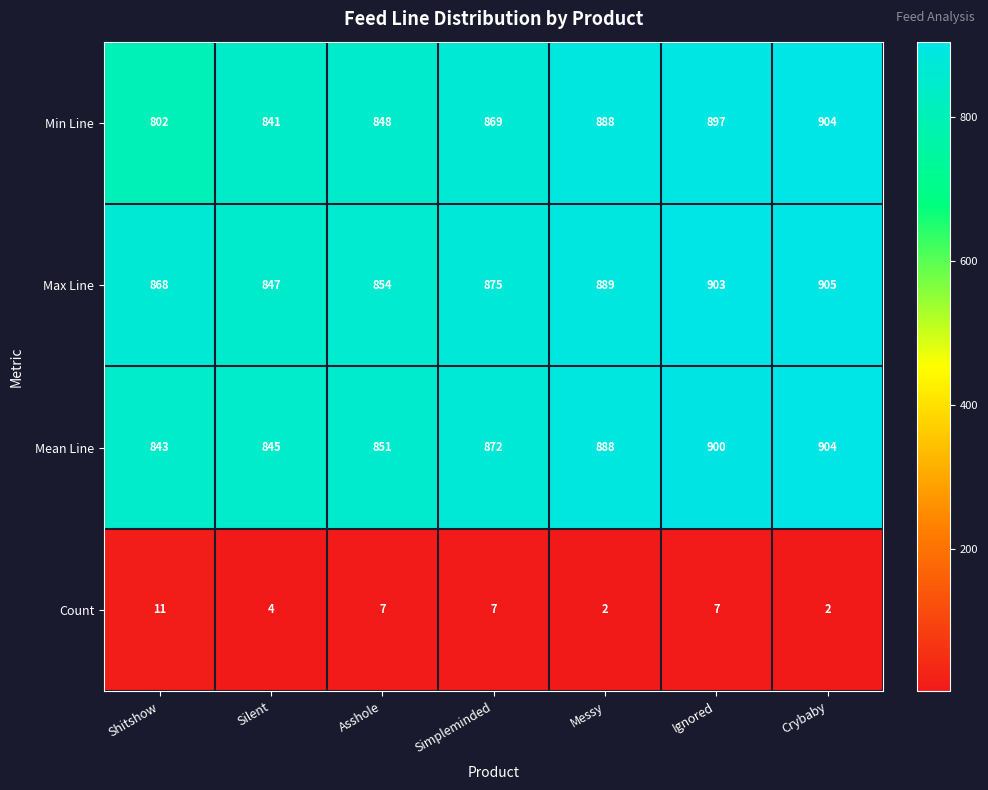

The value of Min Line at Ignored is 1446. True or false?

False